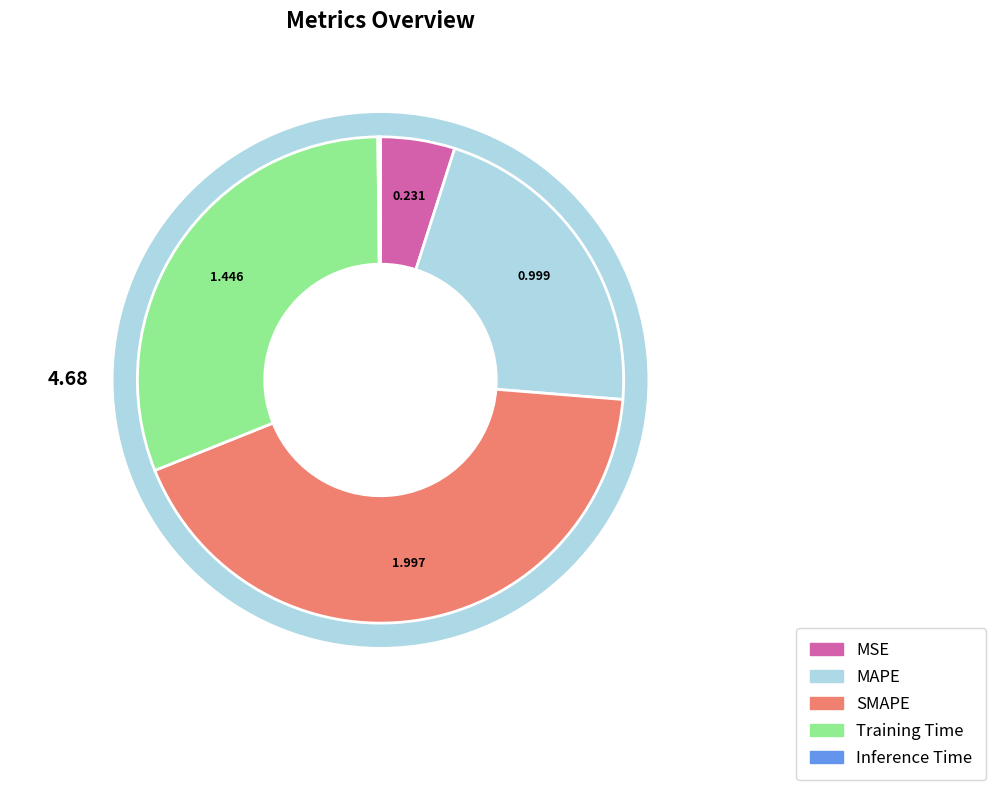

What portion of the pie excludes Training Time?

69.1%